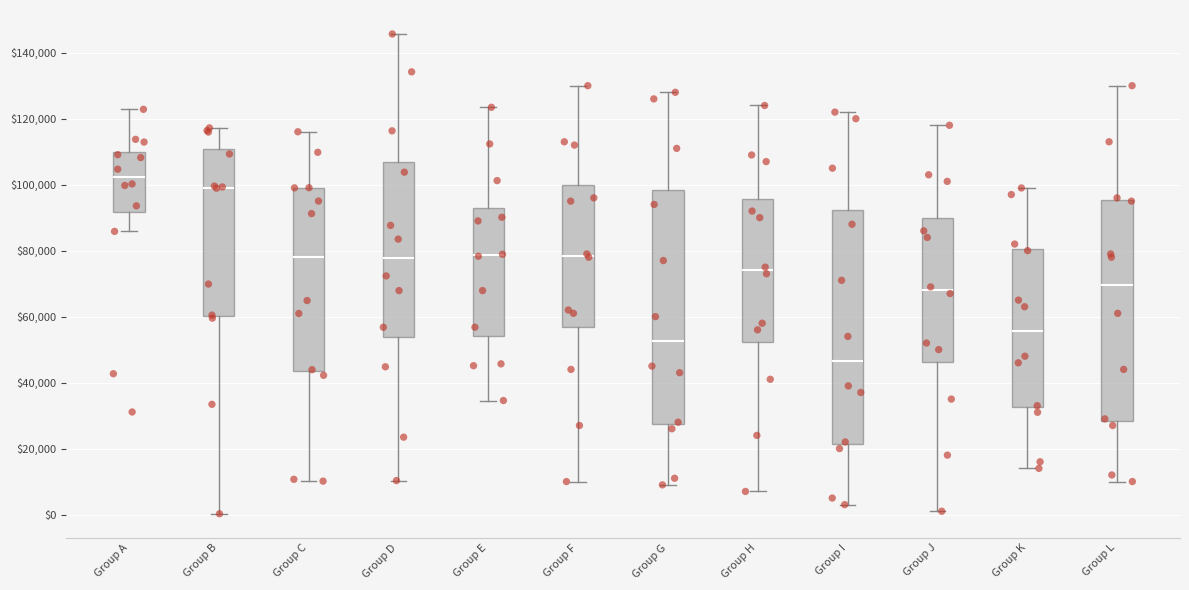

Reading left to right, transcribe this box plot: for each box, give where its median line is, the range the box spans, and where its two whiskers end, as read against the y-axis. The values are not printed on the chart, so give them approximately, as read against the axis.

Group A: median 102000, box 92000 to 110000, whiskers 86000 to 122000
Group B: median 100000, box 60000 to 110000, whiskers 0 to 118000
Group C: median 78000, box 44000 to 100000, whiskers 10000 to 116000
Group D: median 78000, box 54000 to 106000, whiskers 10000 to 146000
Group E: median 78000, box 54000 to 92000, whiskers 34000 to 124000
Group F: median 78000, box 56000 to 100000, whiskers 10000 to 130000
Group G: median 52000, box 28000 to 98000, whiskers 10000 to 128000
Group H: median 74000, box 52000 to 96000, whiskers 8000 to 124000
Group I: median 46000, box 22000 to 92000, whiskers 4000 to 122000
Group J: median 68000, box 46000 to 90000, whiskers 2000 to 118000
Group K: median 56000, box 32000 to 80000, whiskers 14000 to 100000
Group L: median 70000, box 28000 to 96000, whiskers 10000 to 130000